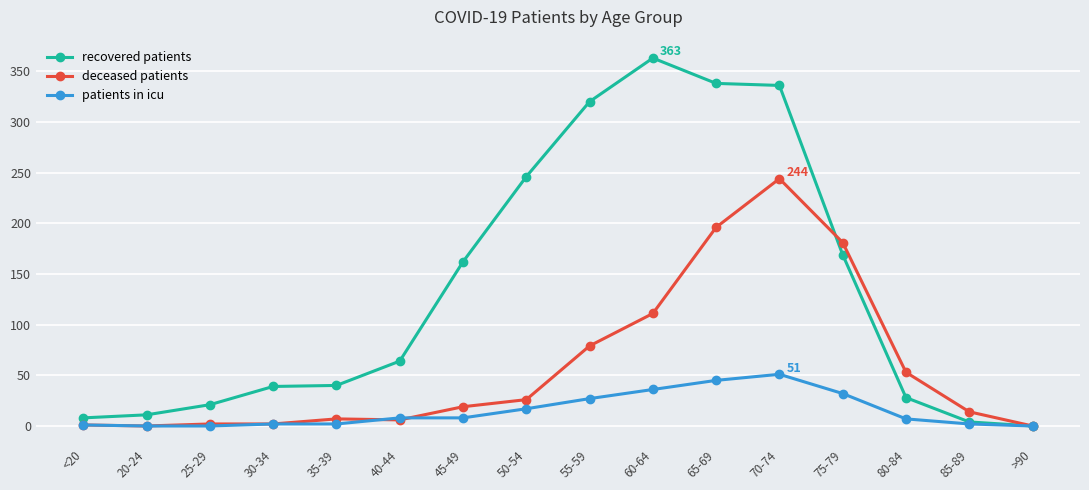

Rank the series by their average value, from highest to lowest.

recovered patients, deceased patients, patients in icu